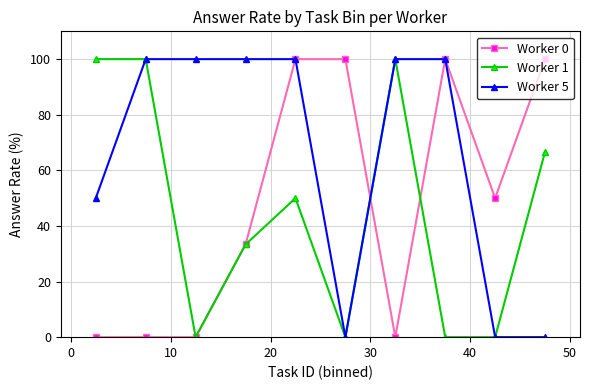

What is the highest value of the Worker 1 series?

100.0